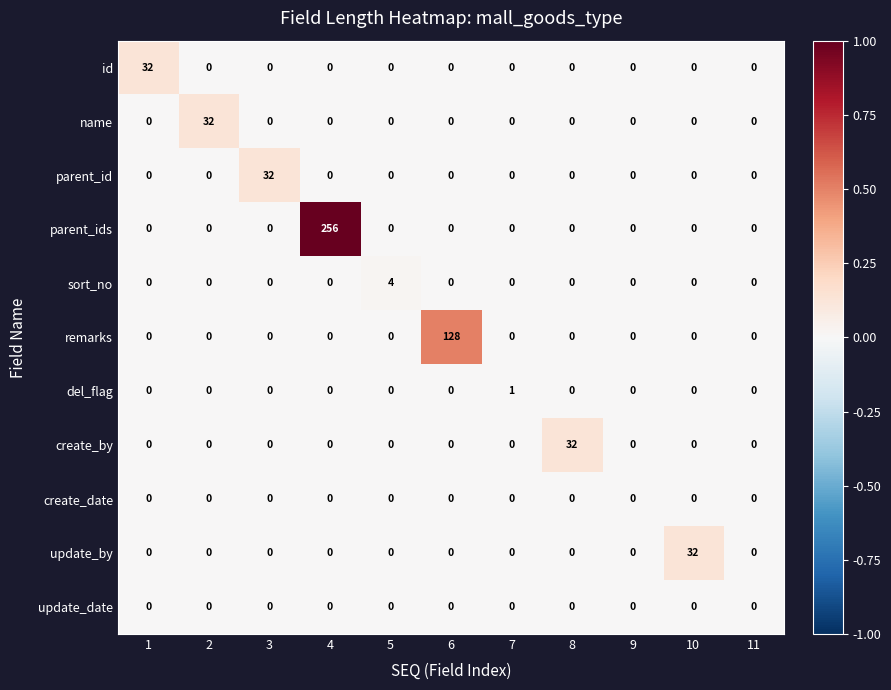

What is the sum of all parent_id values?

32